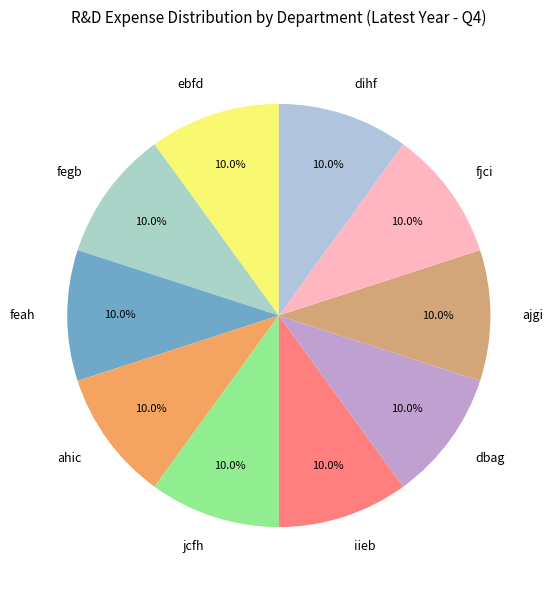

How much of the chart is everything except ajgi?

90.0%